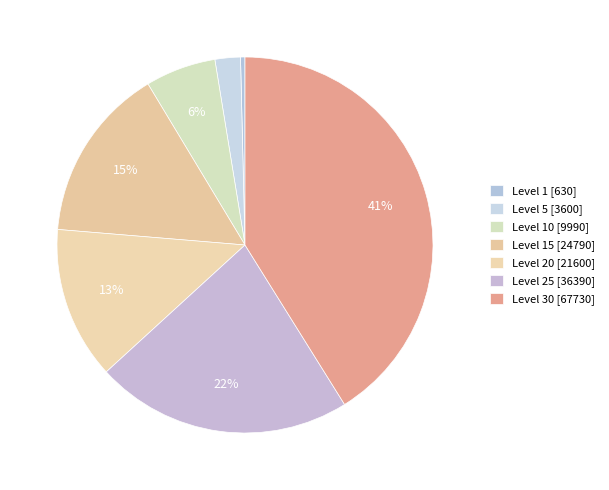

Count the number of slices in the pie.

7